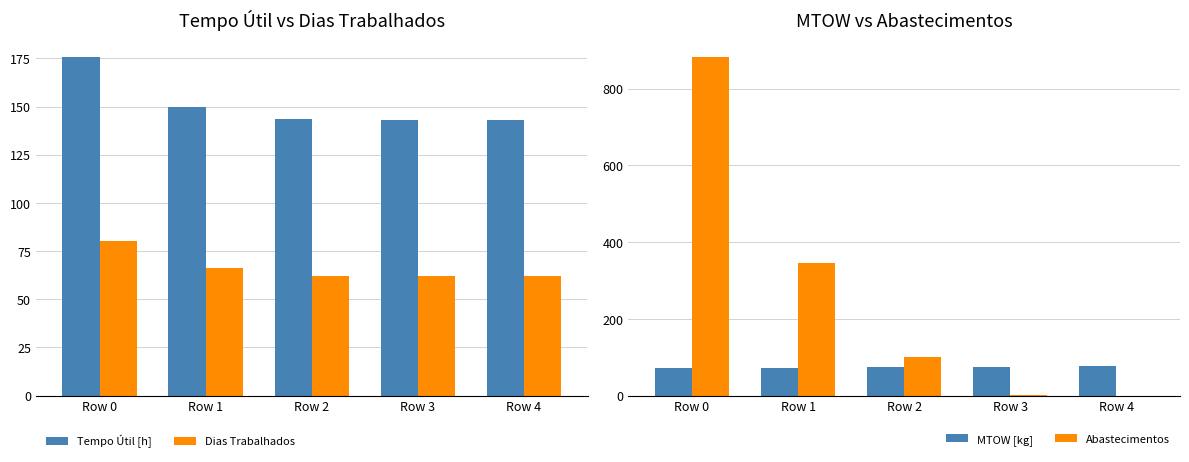

What is the value of the Tempo Útil [h] bar at the 1st from the left?

175.5